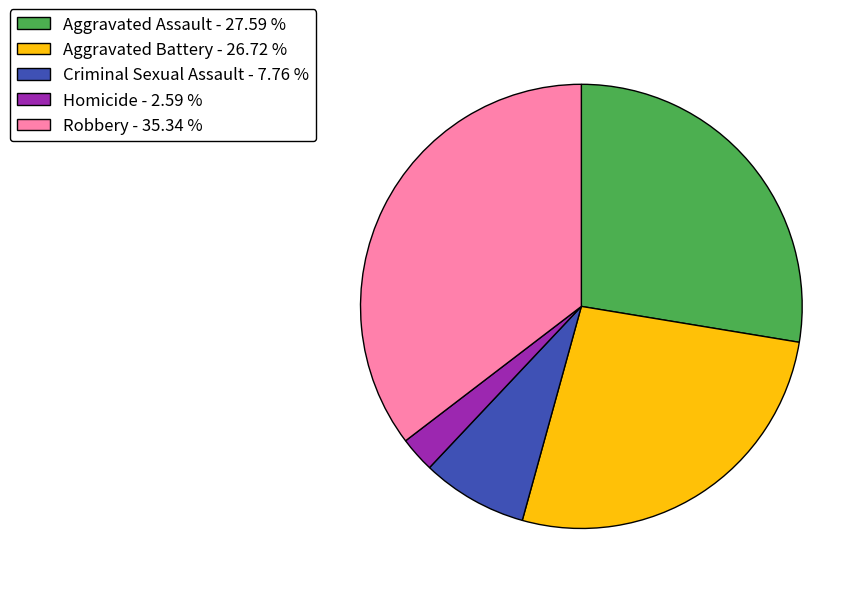

How many slices are in this pie chart?

5